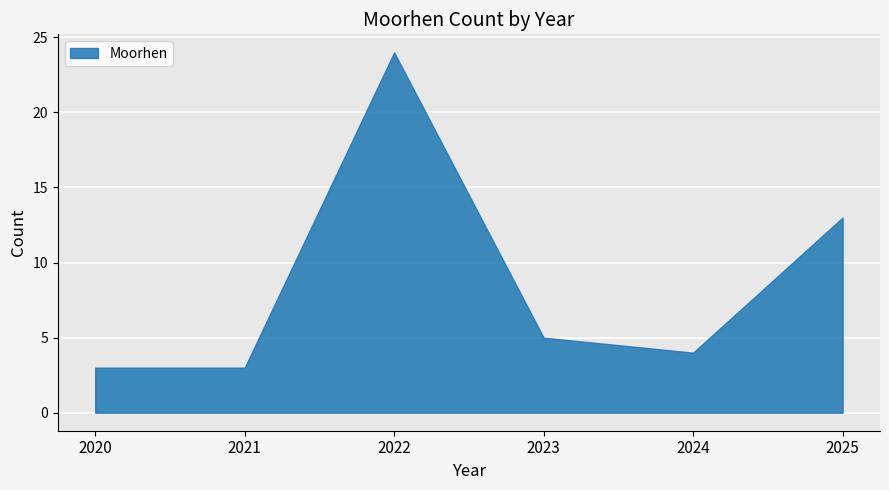

At which label does the data first exceed 5?

2022